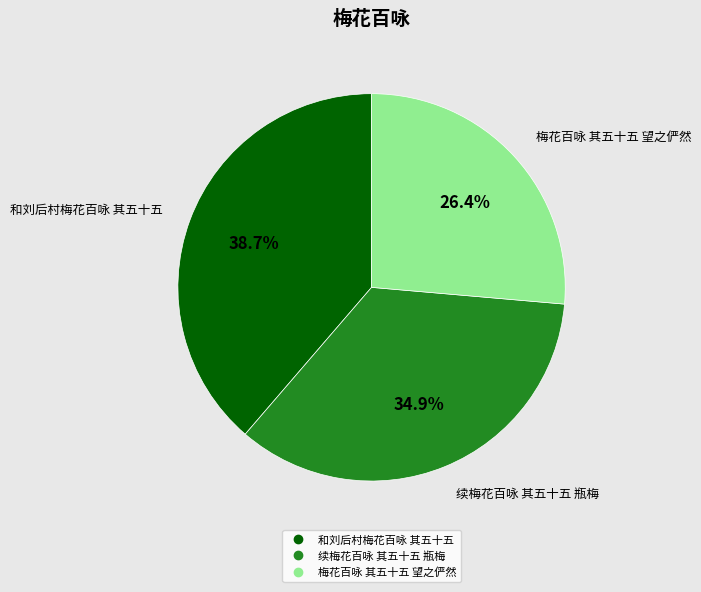

To the nearest percent, what is the combined percentage of 续梅花百咏 其五十五 瓶梅 and 梅花百咏 其五十五 望之俨然?

61%